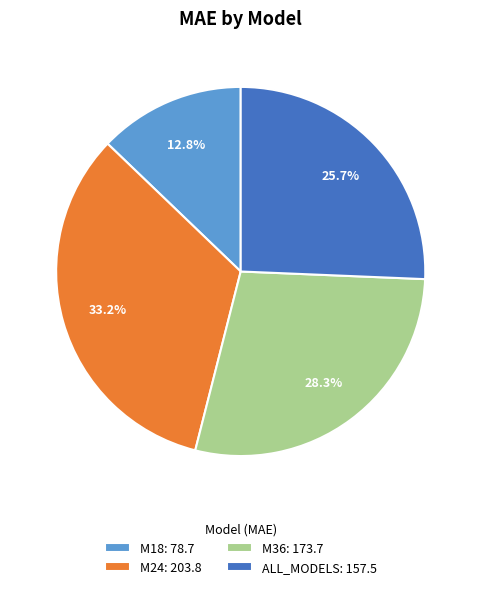

Is there any slice that represents more than half of the pie?

No